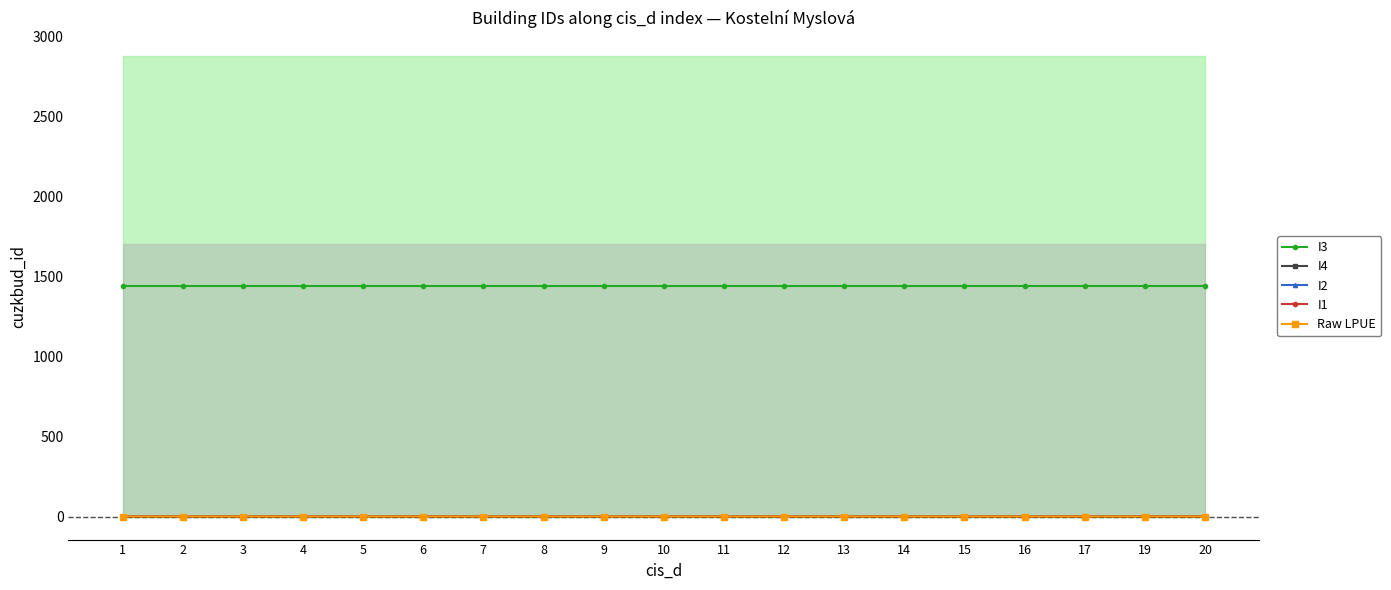

At which category is the sum across all series the highest?

14